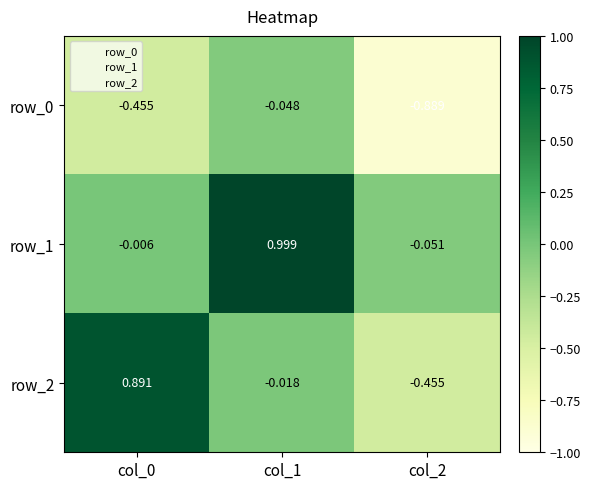

What is the total value across all series at col_0?

0.4